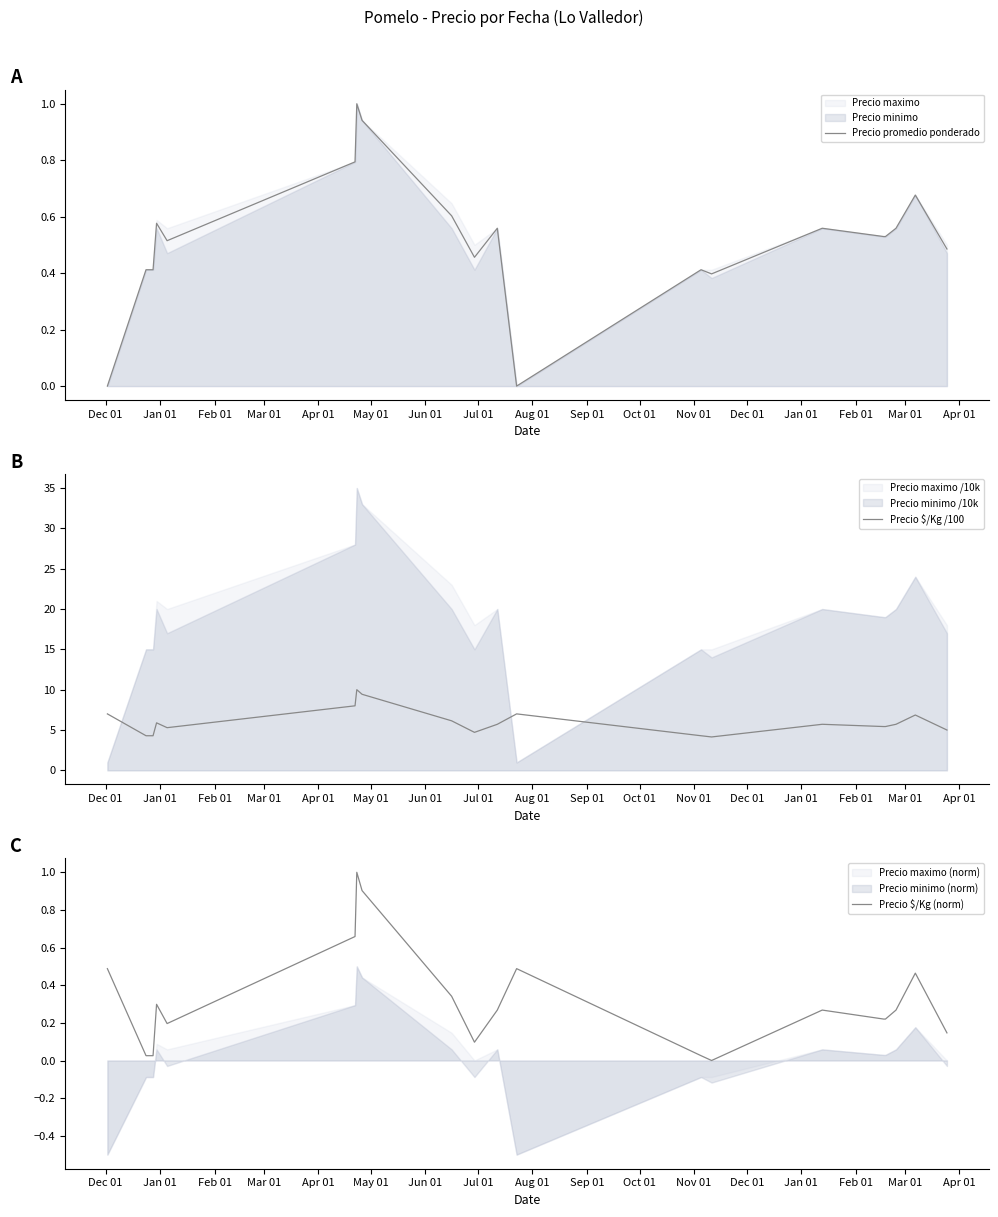

Which series has the widest spread of values?

Precio $/Kg /100